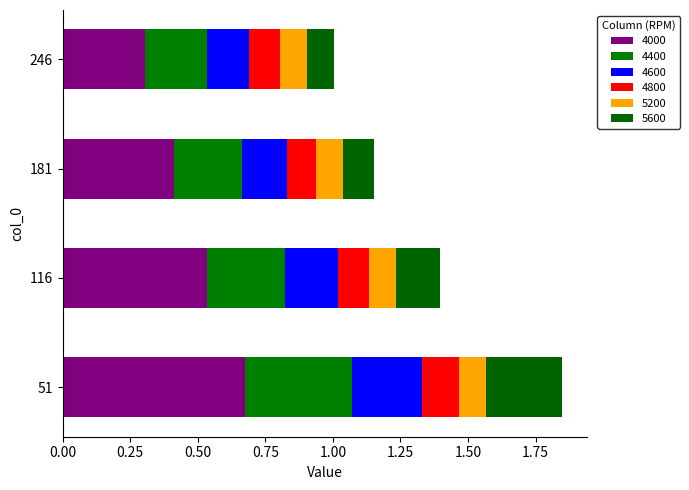

What is the difference between the 4400 values at 51 and 181?

0.1